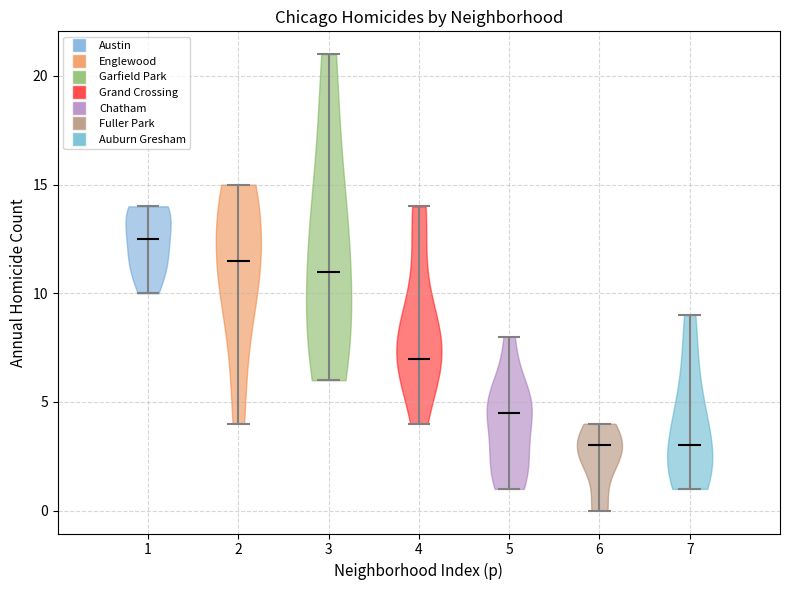

Which violin has the highest median line?

1